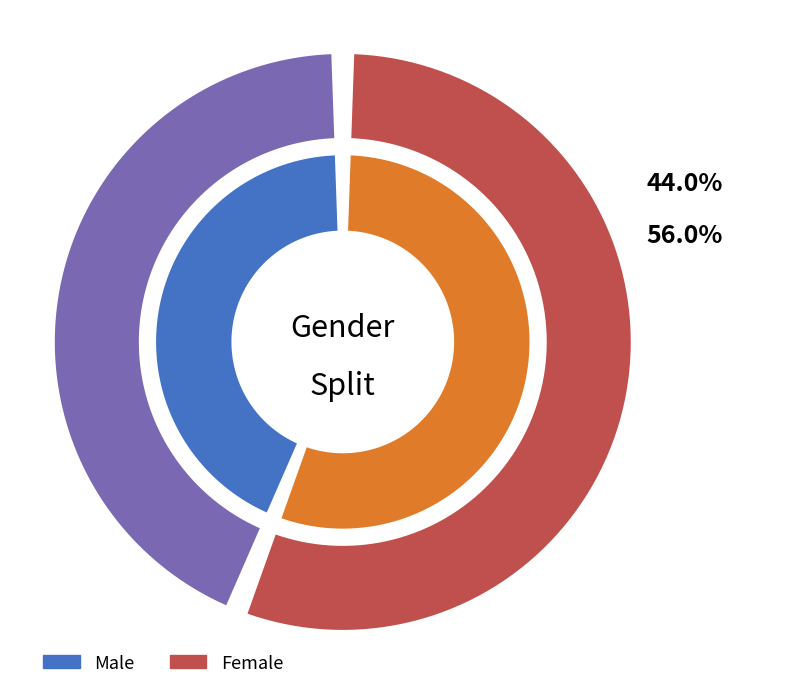

How many slices are in this pie chart?

2